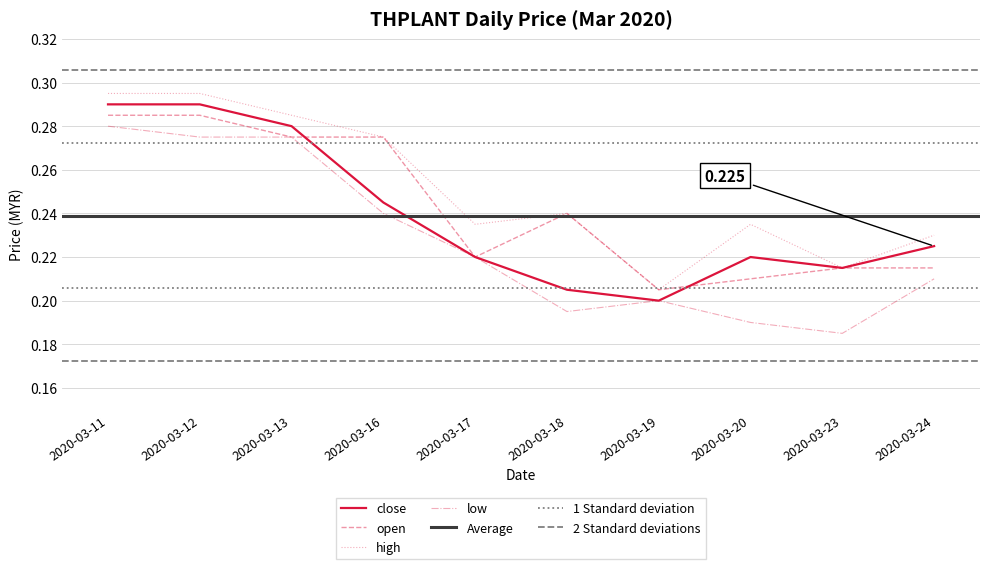

How many series are shown in this chart?

4